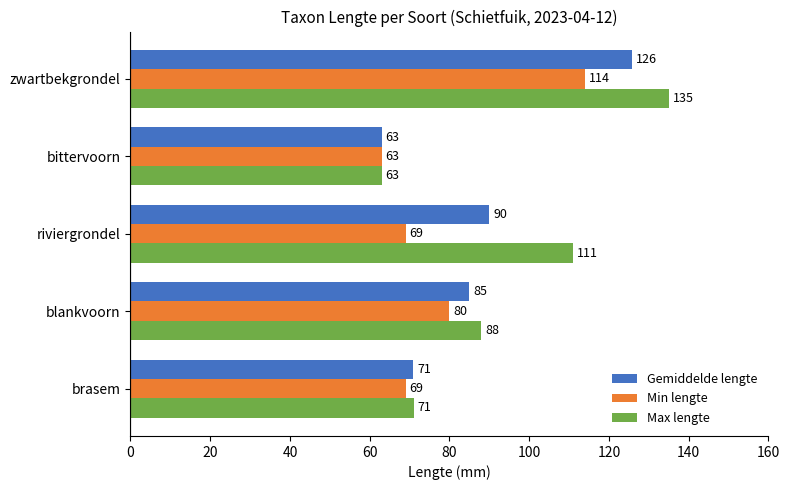

Which series has the largest range (max minus min)?

Max lengte